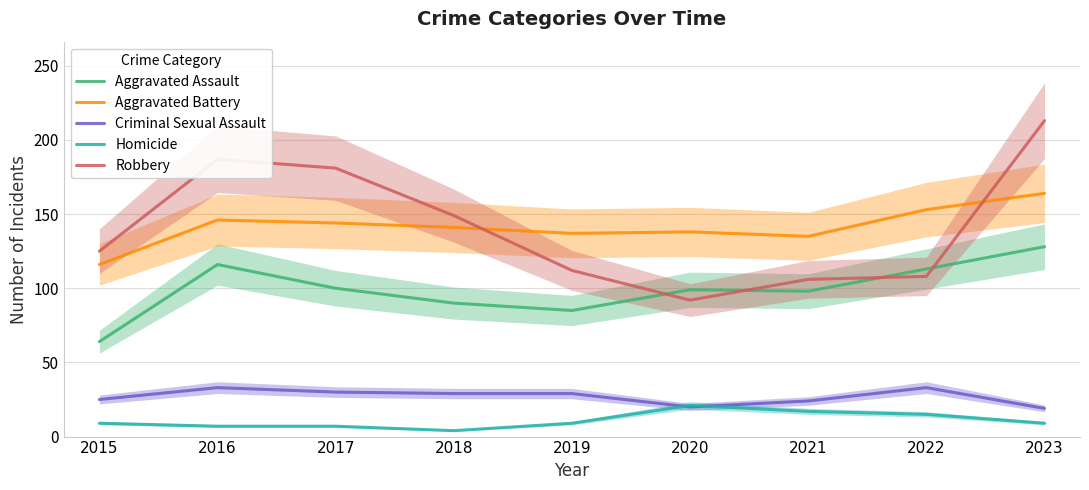

What is the highest value of the Robbery series?

213